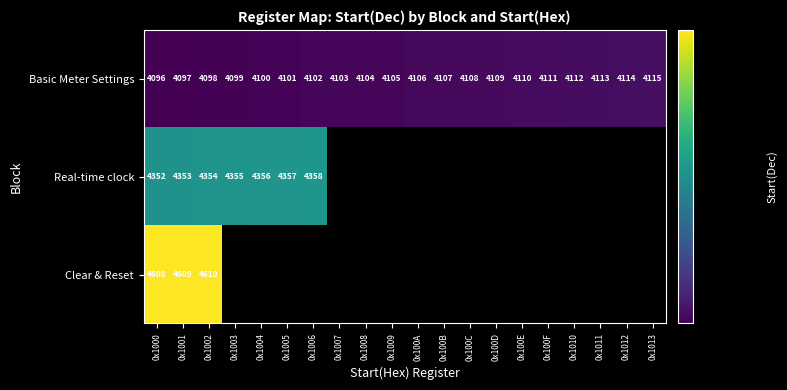

What is the sum of the Real-time clock values at 0x1001 and 0x1003?

8708